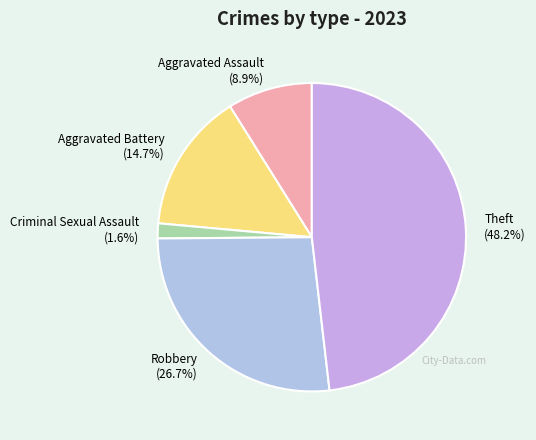

Is it true that Aggravated Assault is 9% of the pie?

True